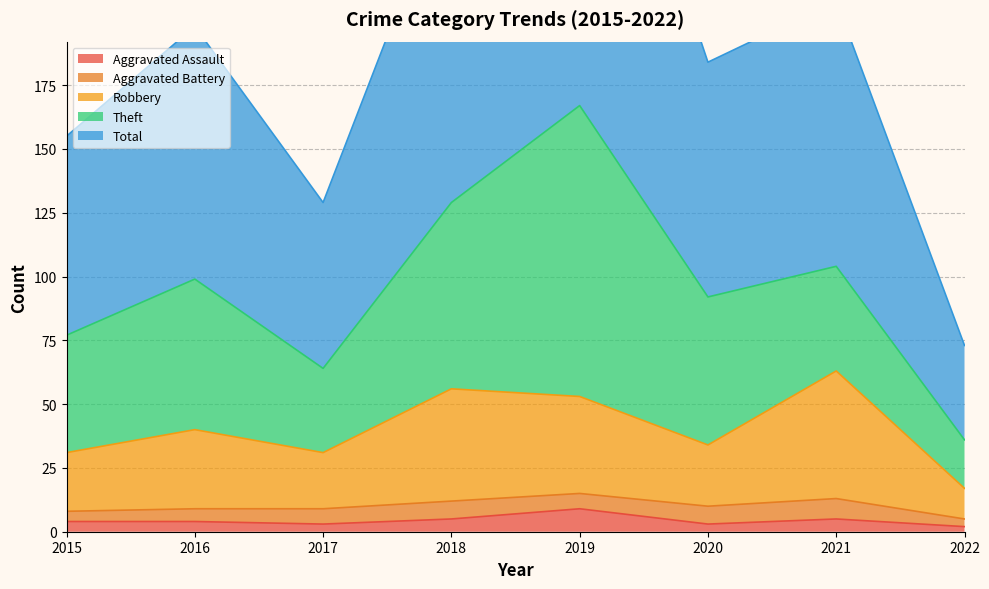

At which label does Aggravated Assault reach its peak?

2019